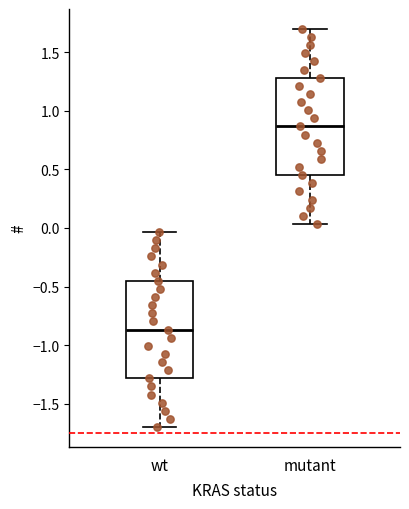

Which box has the highest median line?

mutant